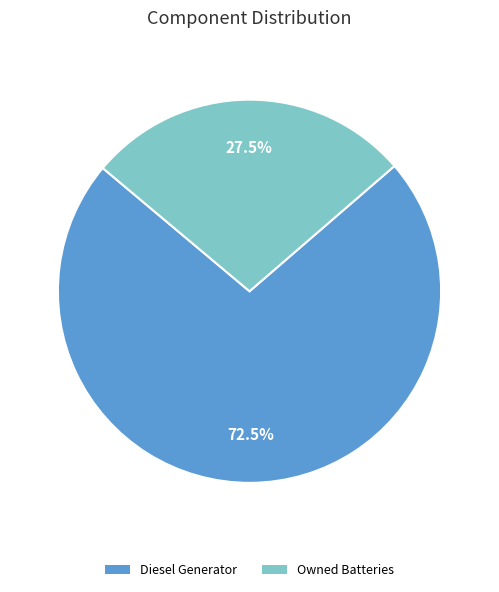

Is there a majority slice in this chart?

Yes